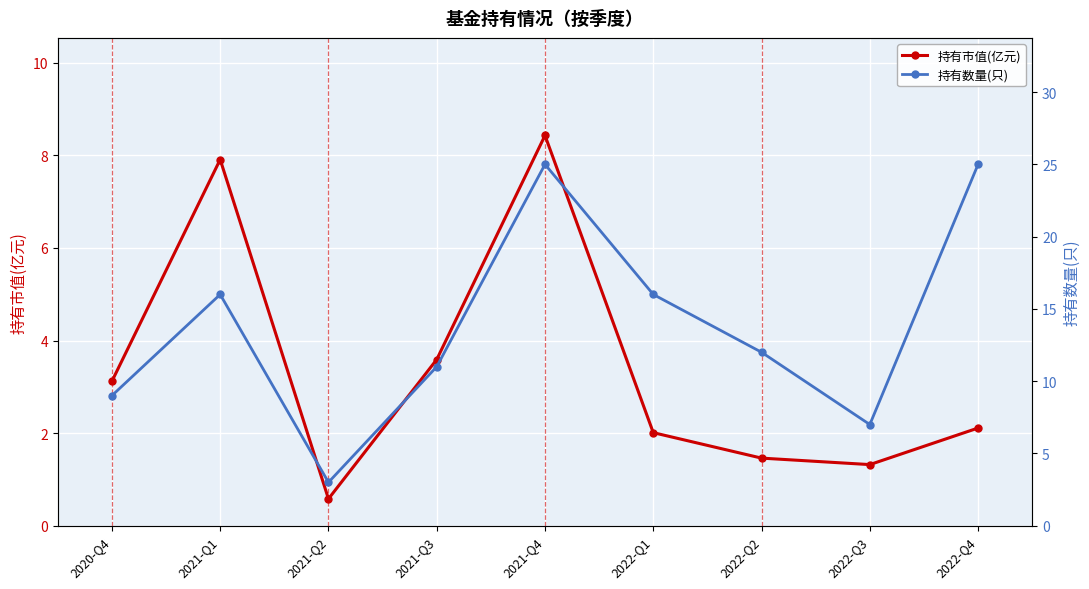

Reading left to right, extract all data points from this chart.

持有市值(亿元): 2020-Q4=3.1	2021-Q1=7.9	2021-Q2=0.6	2021-Q3=3.6	2021-Q4=8.4	2022-Q1=2.0	2022-Q2=1.5	2022-Q3=1.3	2022-Q4=2.1
持有数量(只): 2020-Q4=9.0	2021-Q1=16.0	2021-Q2=3.0	2021-Q3=11.0	2021-Q4=25.0	2022-Q1=16.0	2022-Q2=12.0	2022-Q3=7.0	2022-Q4=25.0